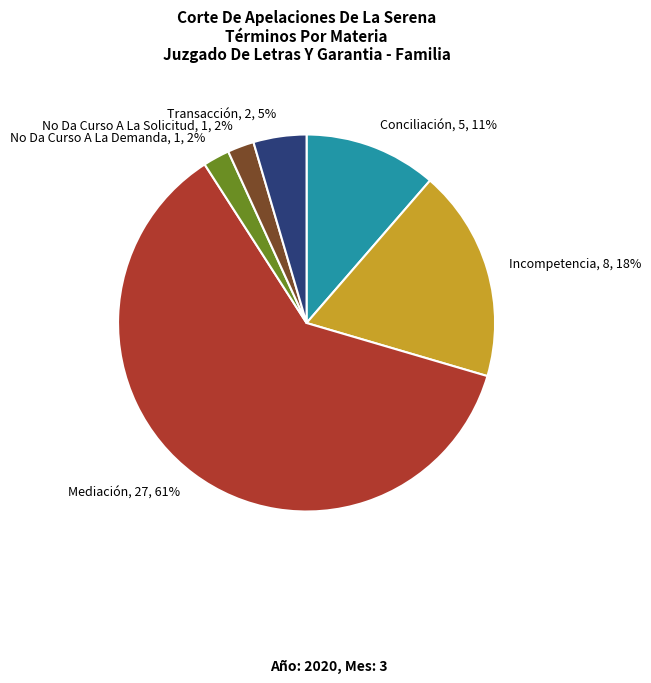

To the nearest percent, what is the combined percentage of Mediación, 27, 61% and No Da Curso A La Solicitud, 1, 2%?

64%